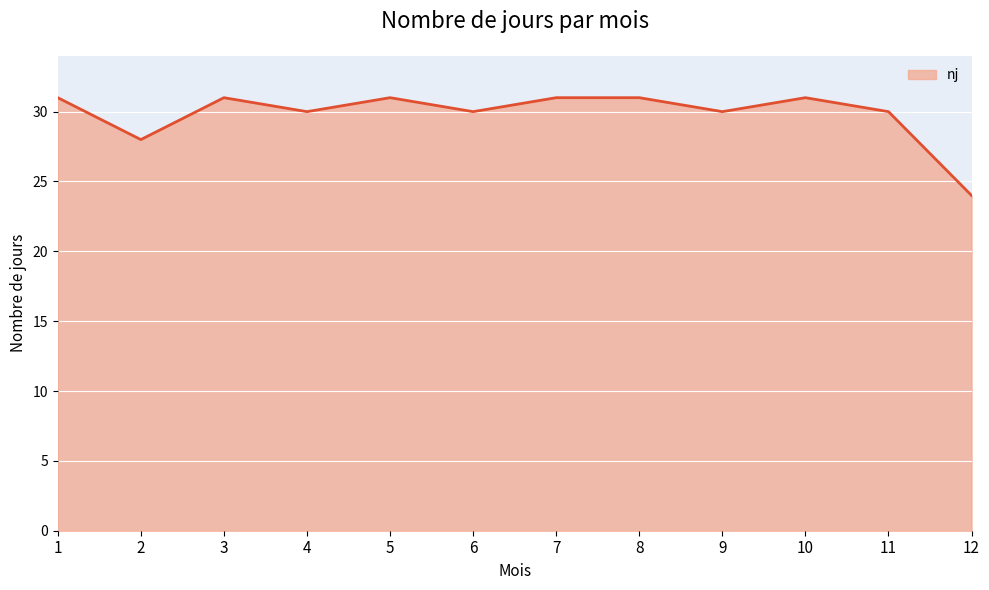

What is the smallest value displayed?

24